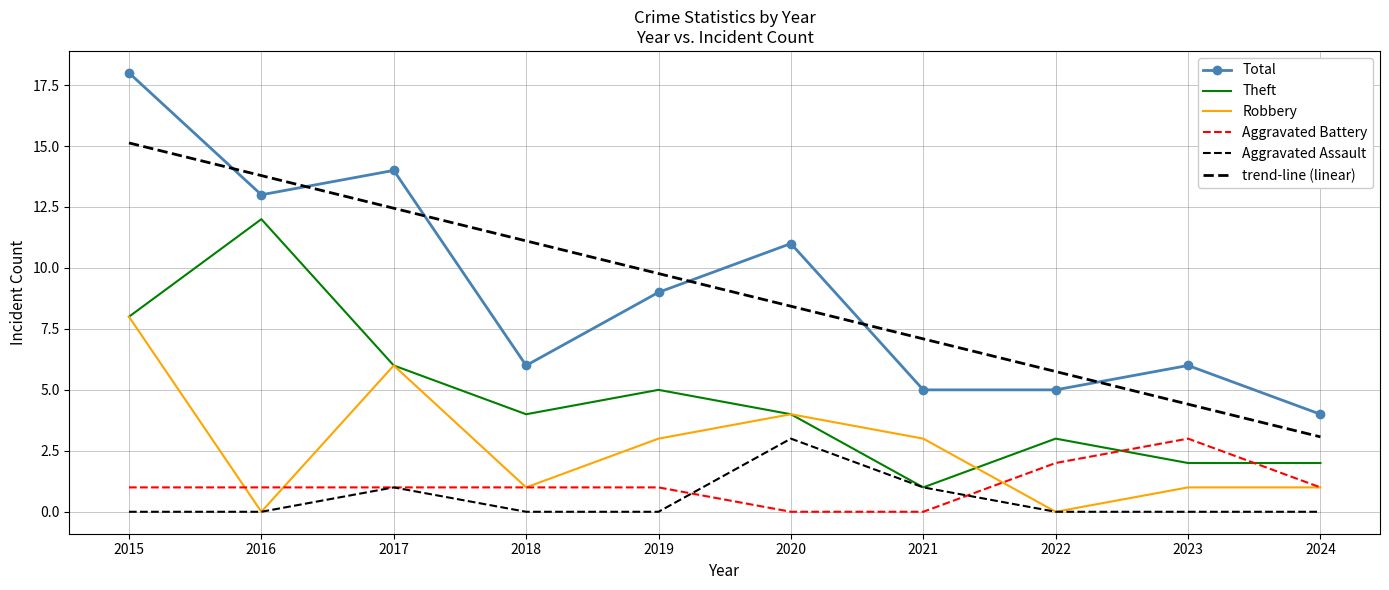

Reading left to right, what are all the values shown in this chart?

Total: 18.0	13.0	14.0	6.0	9.0	11.0	5.0	5.0	6.0	4.0
Theft: 8.0	12.0	6.0	4.0	5.0	4.0	1.0	3.0	2.0	2.0
Robbery: 8.0	0.0	6.0	1.0	3.0	4.0	3.0	0.0	1.0	1.0
Aggravated Battery: 1.0	1.0	1.0	1.0	1.0	0.0	0.0	2.0	3.0	1.0
Aggravated Assault: 0.0	0.0	1.0	0.0	0.0	3.0	1.0	0.0	0.0	0.0
trend-line (linear): 15.1	13.8	12.4	11.1	9.8	8.4	7.1	5.8	4.4	3.1